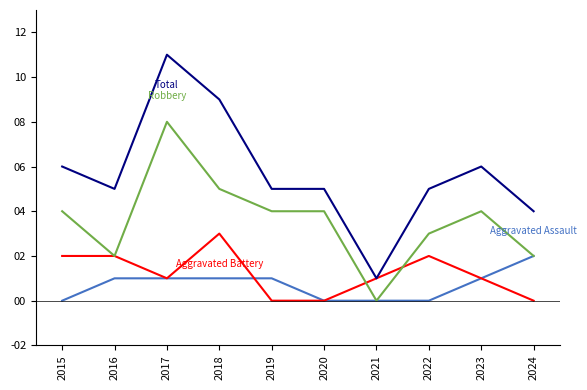

At which category is the sum across all series the highest?

2017